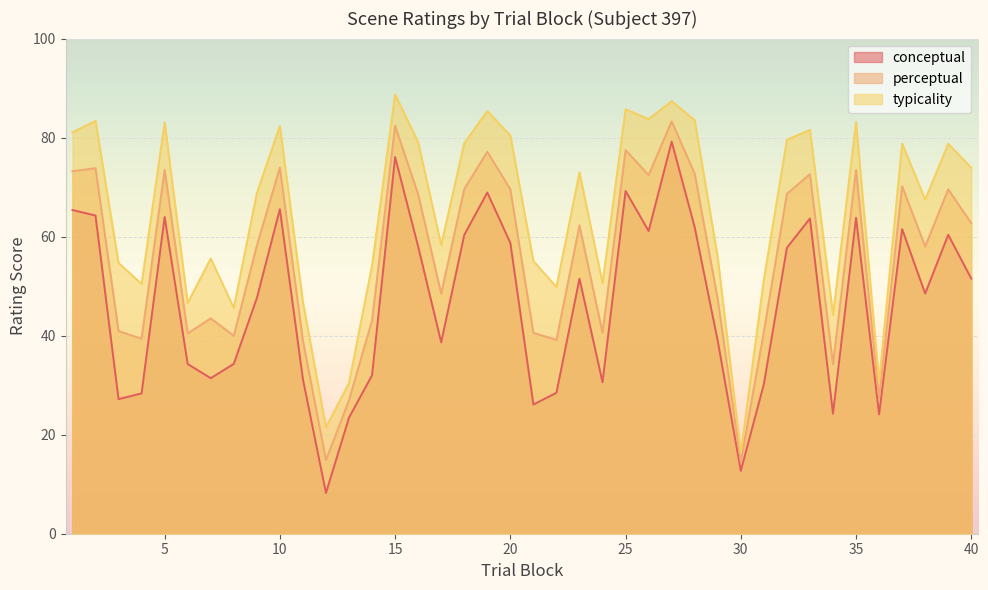

At which label does conceptual first exceed 51?

1